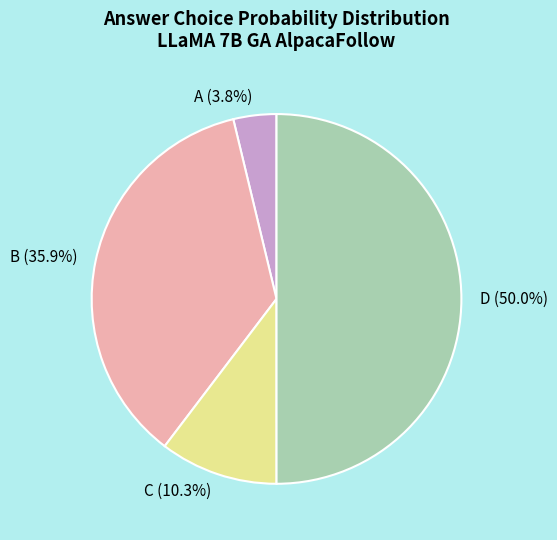

Which slice is the smallest?

A